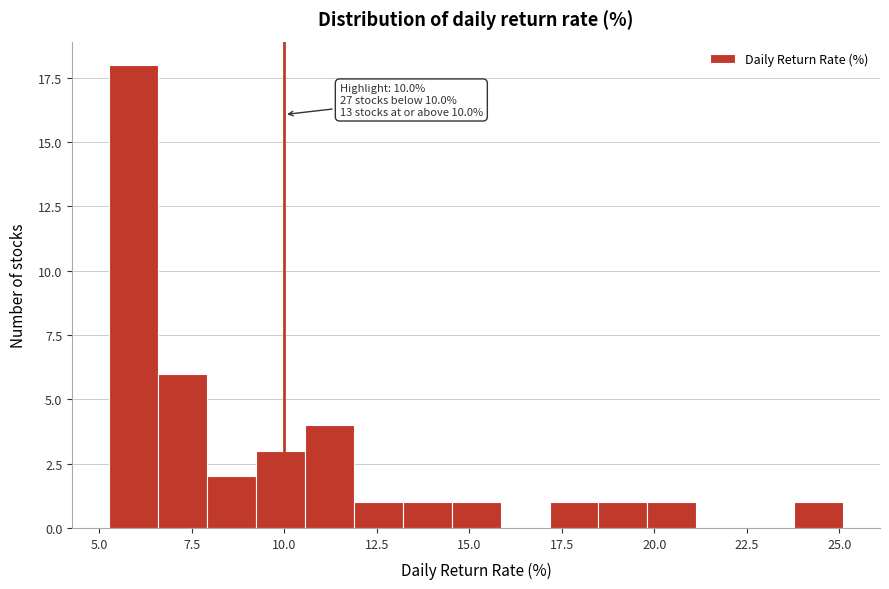

Read against the x-axis, roughly where is the centre of the tallest bar?

6.0